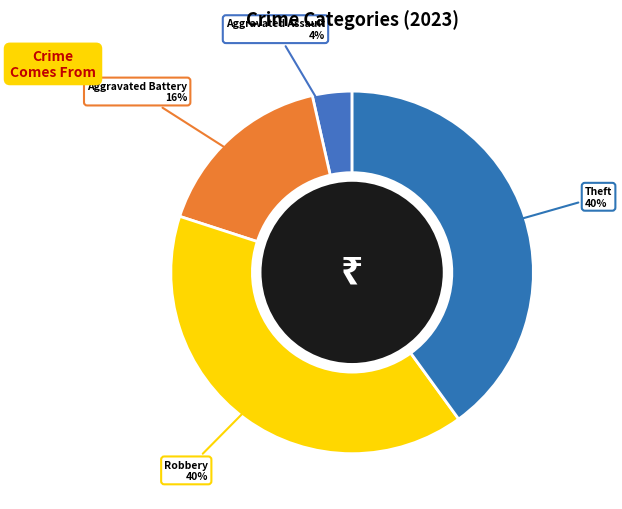

Do Robbery and Theft together represent more than half of the pie?

Yes